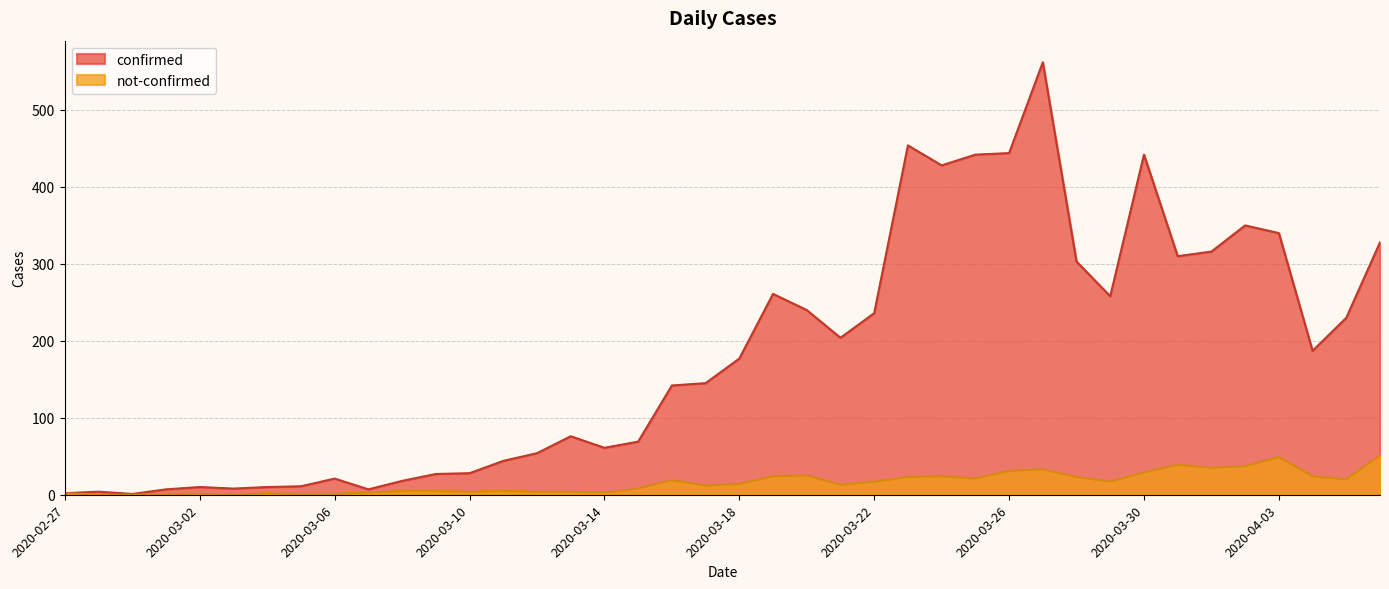

What is the label of the 7th point from the right?

2020-03-31